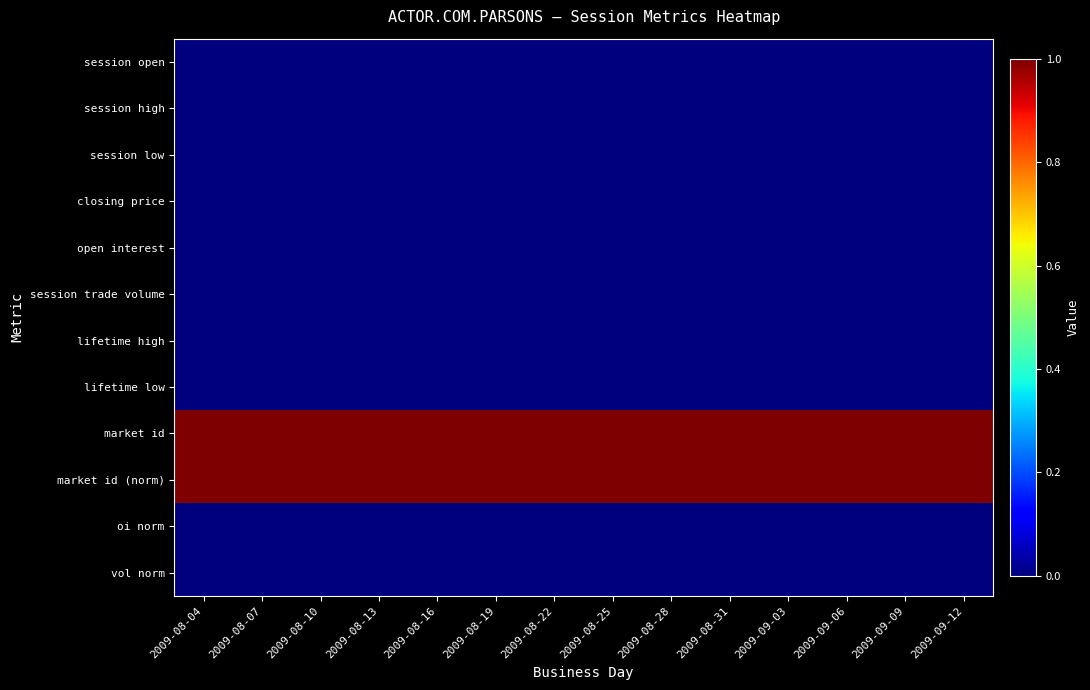

Rank the series at 2009-08-07 from lowest to highest value.

session open, session high, session low, closing price, open interest, session trade volume, lifetime high, lifetime low, oi norm, vol norm, market id, market id (norm)